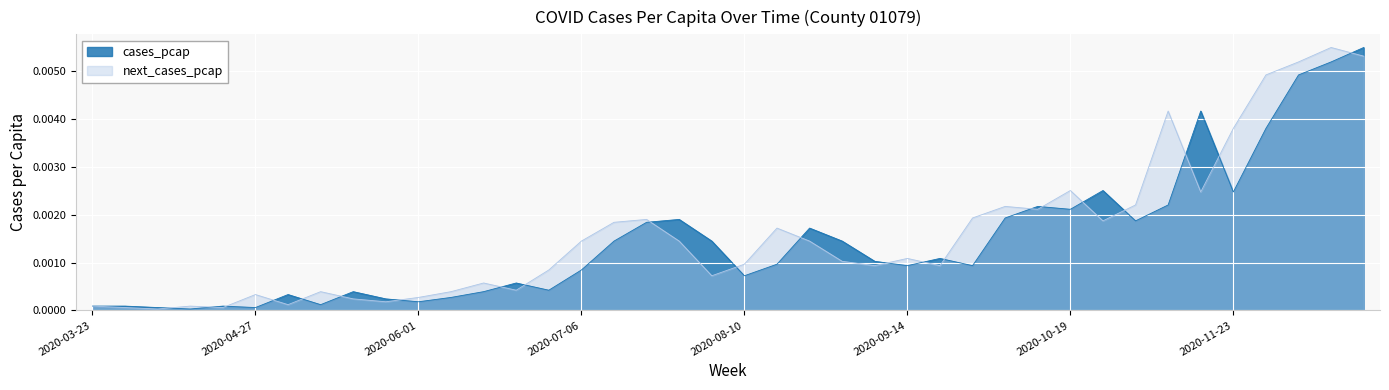

Between which two adjacent categories do next_cases_pcap and cases_pcap first intersect?

2020-04-06 and 2020-04-13